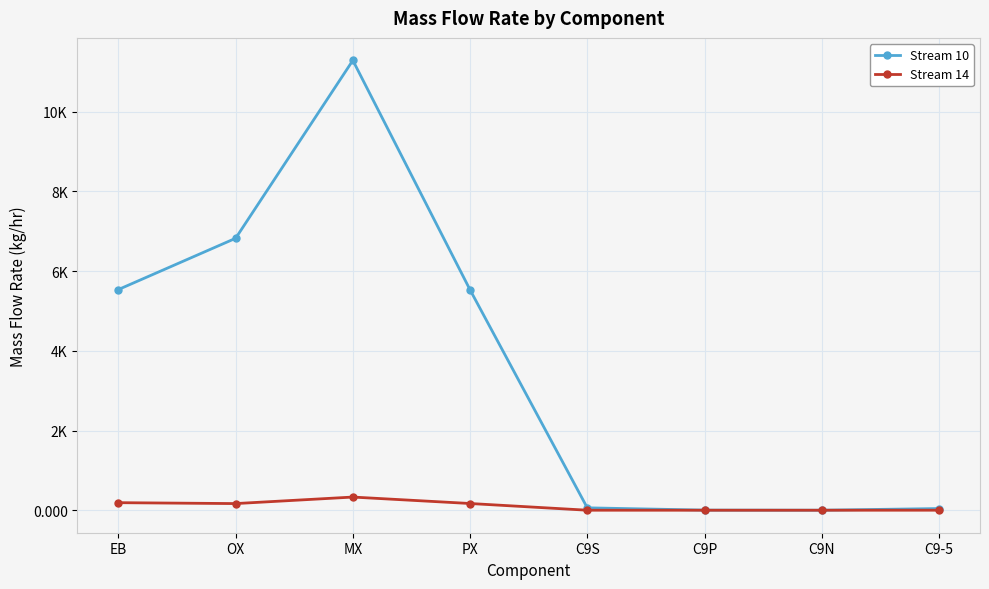

List the series in order of their peak value, lowest first.

Stream 14, Stream 10